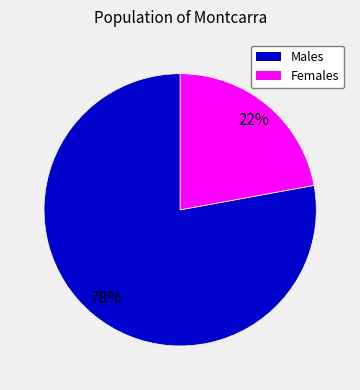

Is there a majority slice in this chart?

Yes